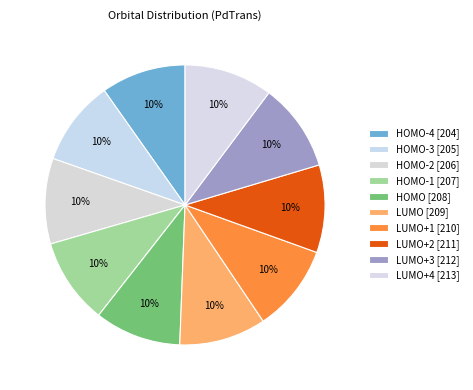

How many slices are in this pie chart?

10